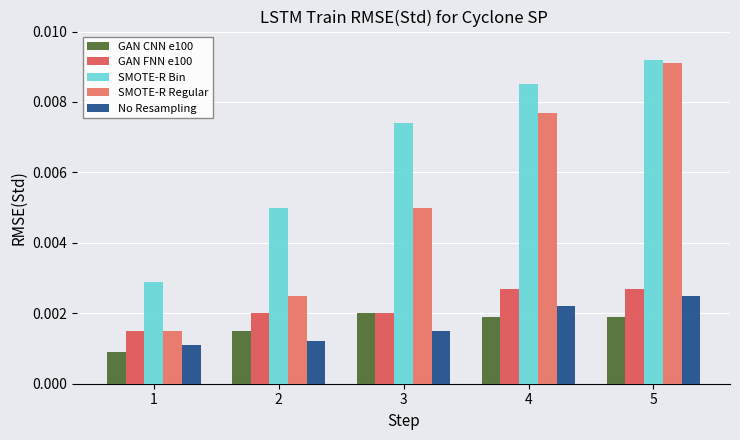

Count the number of categories in the chart.

5